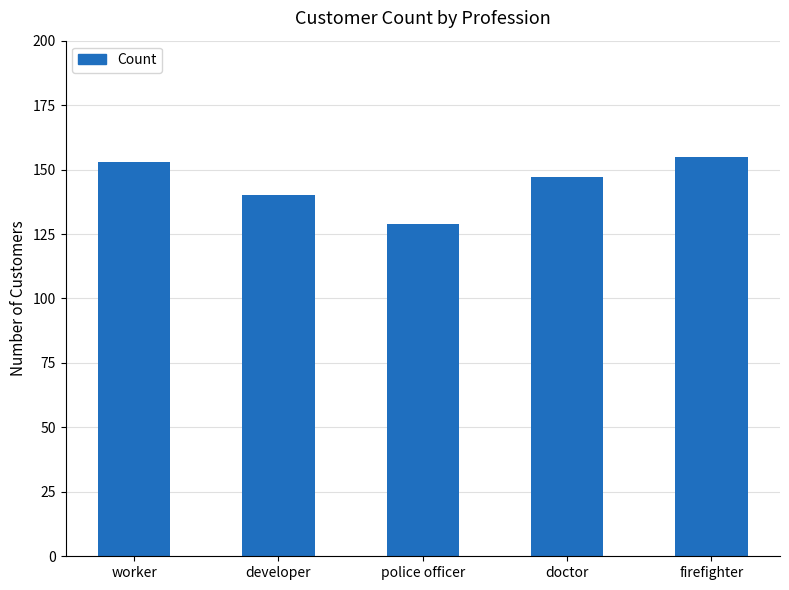

What is the average value?

145